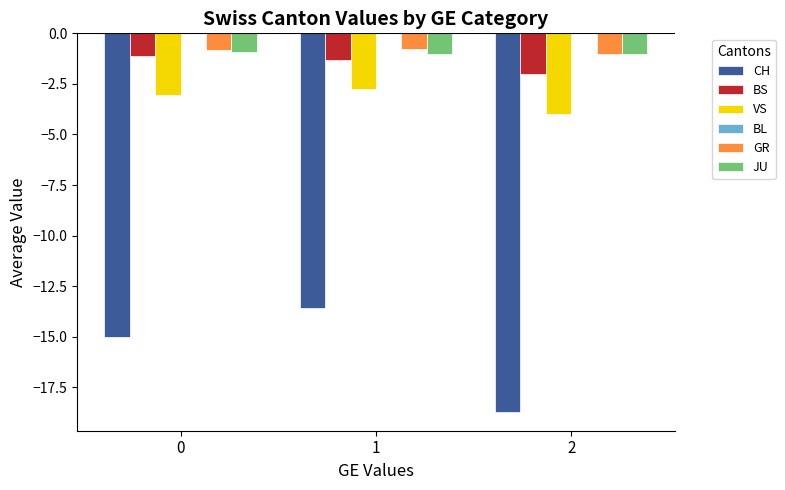

The value of JU at 1 is -1.0. True or false?

True